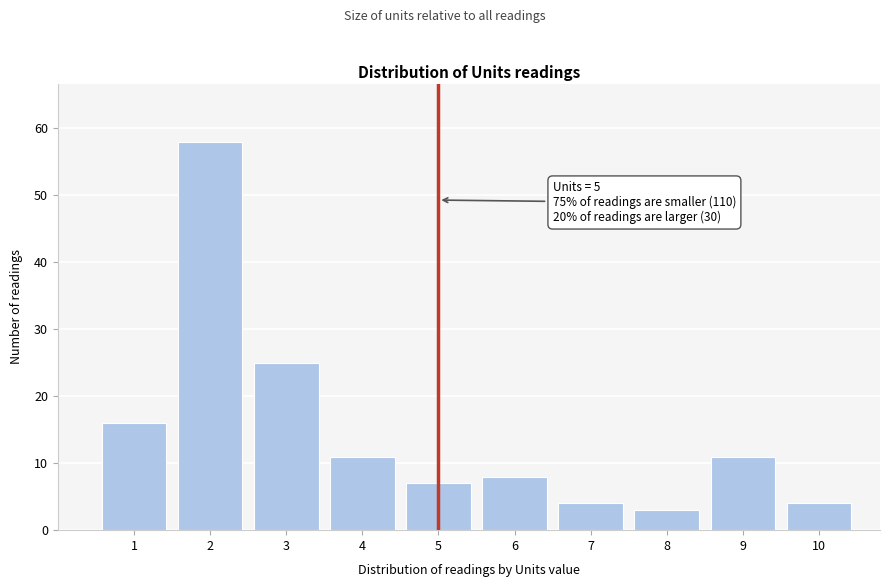

Which range on the x-axis has the tallest bar?

1.5 to 2.5